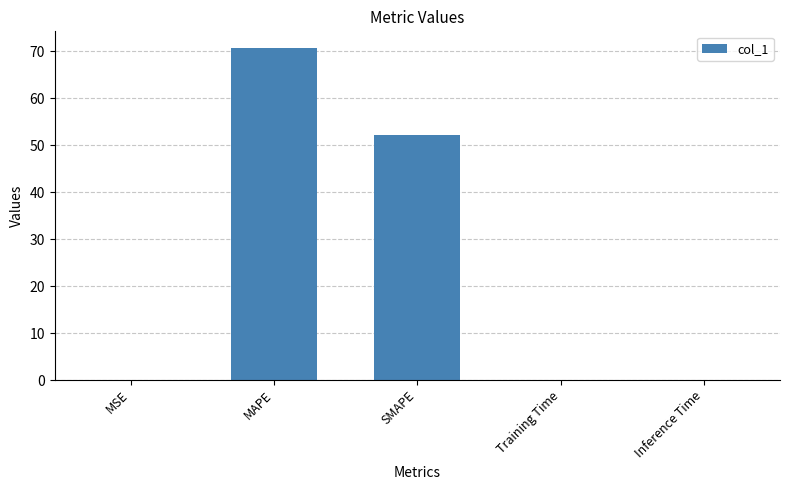

The chart shows a value of 41.7 at MAPE. True or false?

False